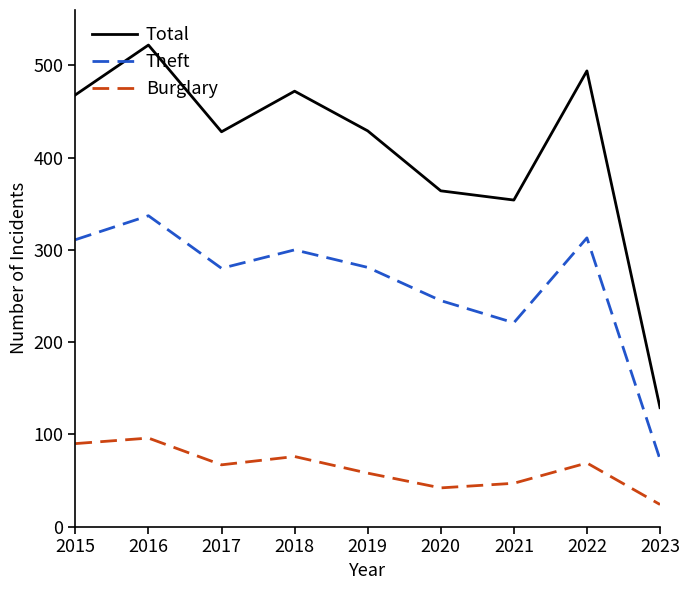

Which label corresponds to the largest value in the chart?

2016